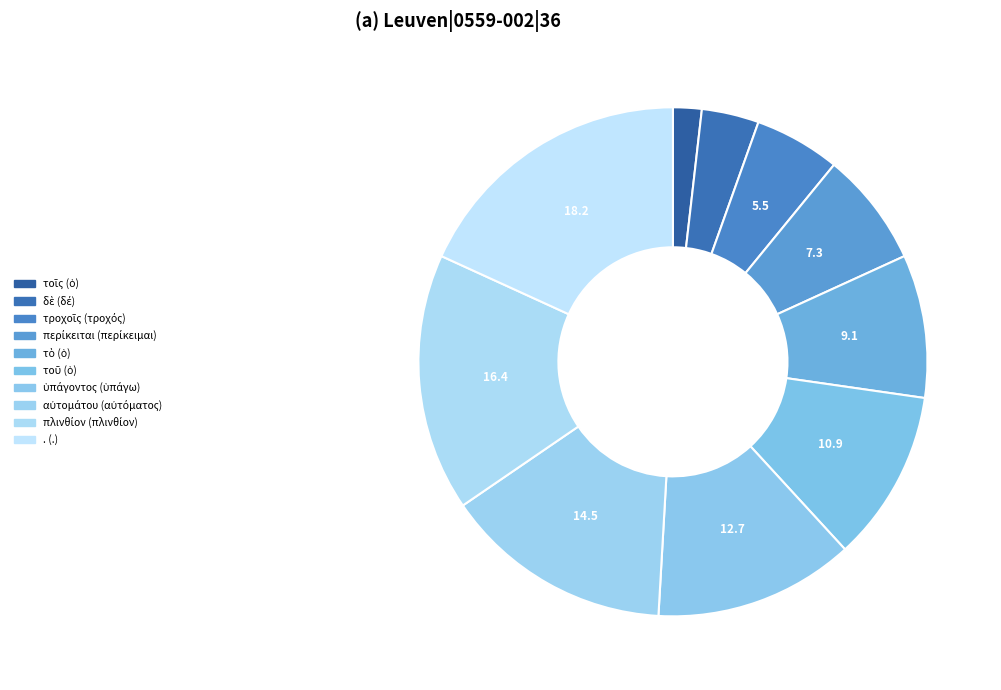

How many slices are in this pie chart?

10